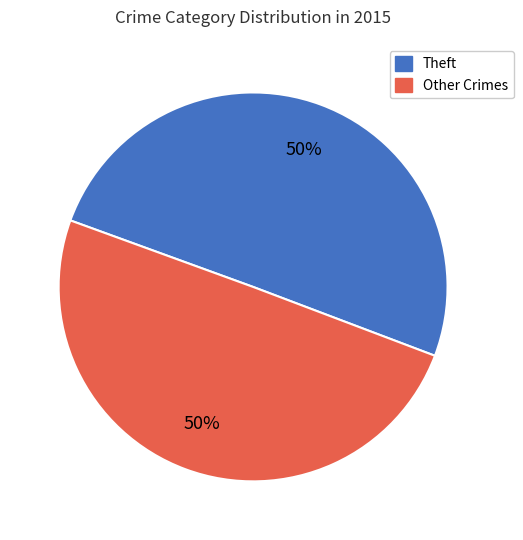

Do Theft and Other Crimes together represent more than half of the pie?

Yes